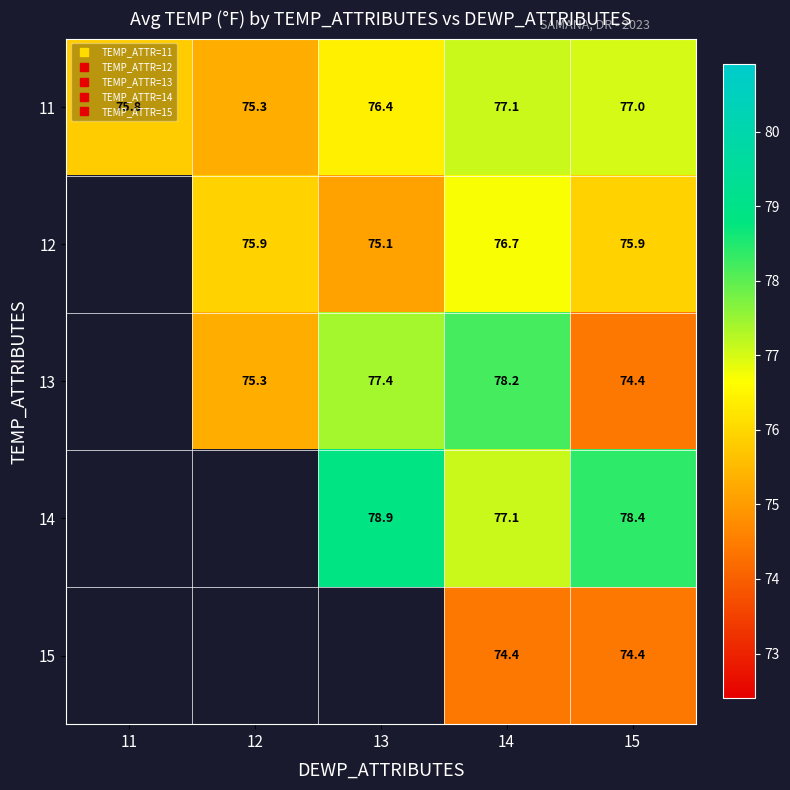

Is the value of 15 at 14 greater than the value of 13 at 11?

No